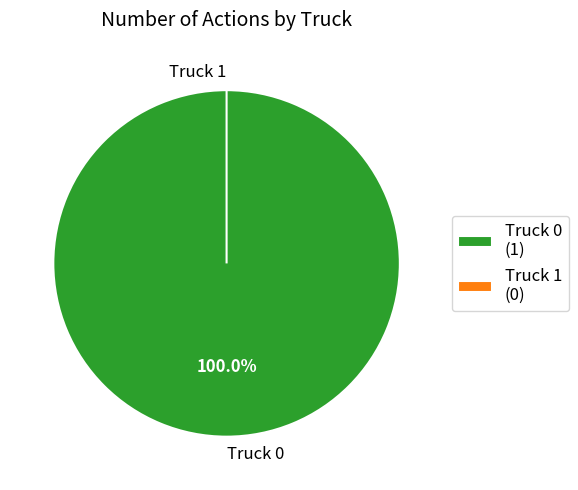

Do Truck 0 and Truck 1 together represent more than half of the pie?

Yes